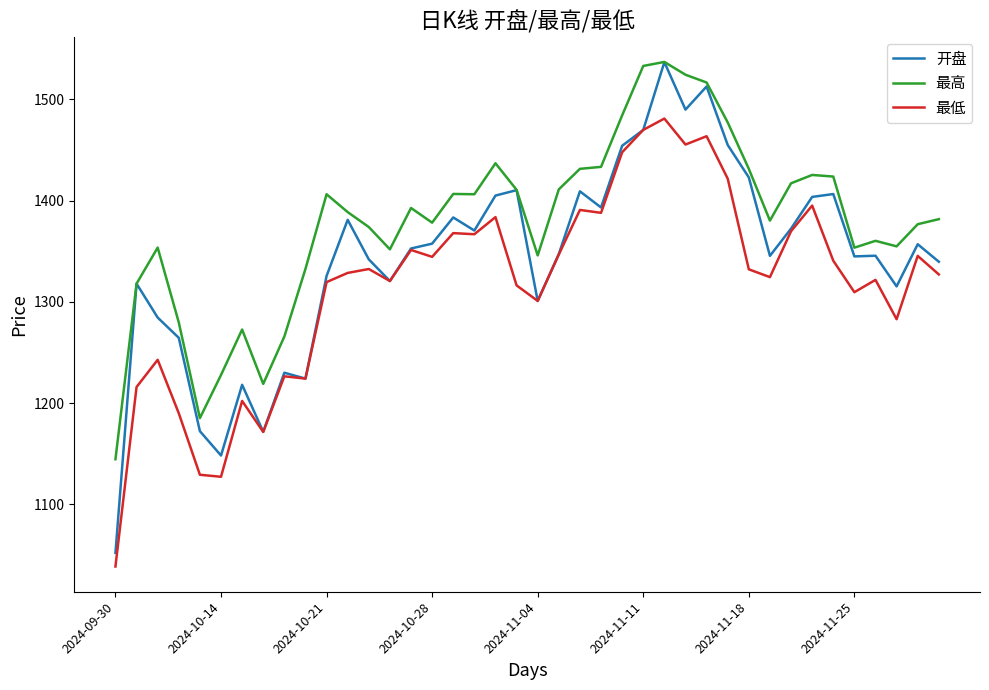

Is this an area chart (filled region under the line)?

No